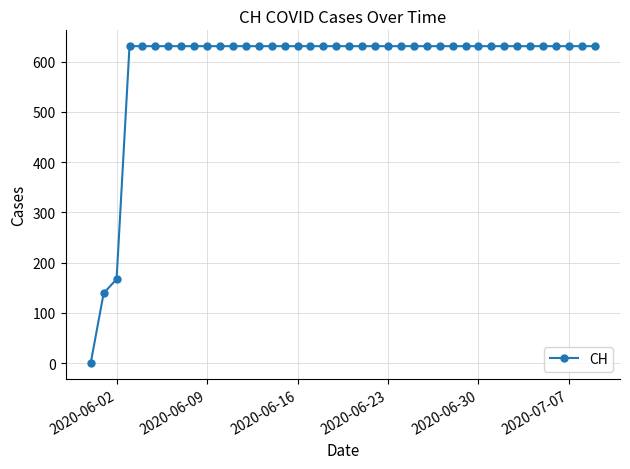

What is the value of the 28th point from the left?

631